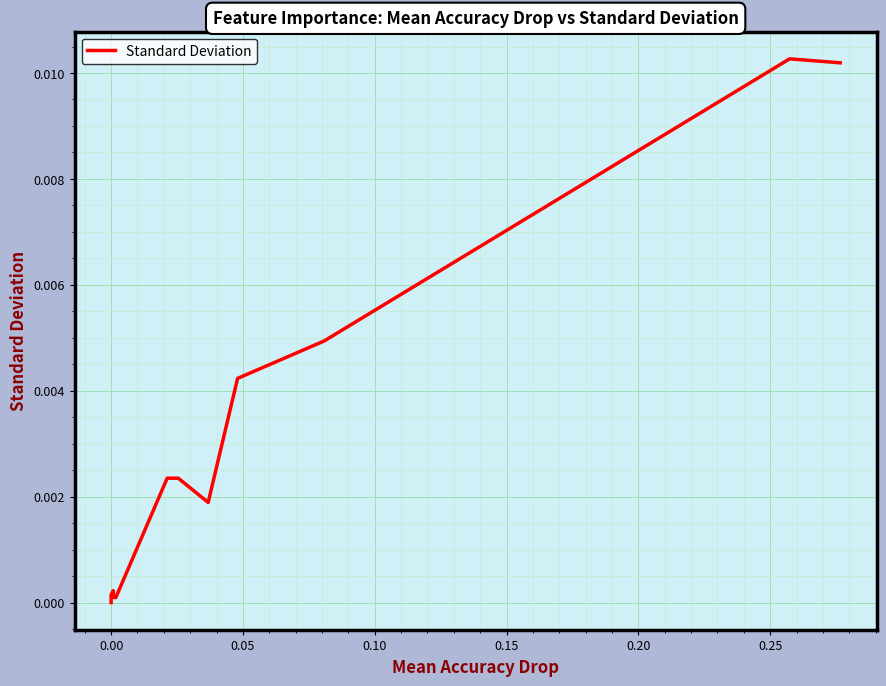

Is it true that the value at 11 is 0.0?

False